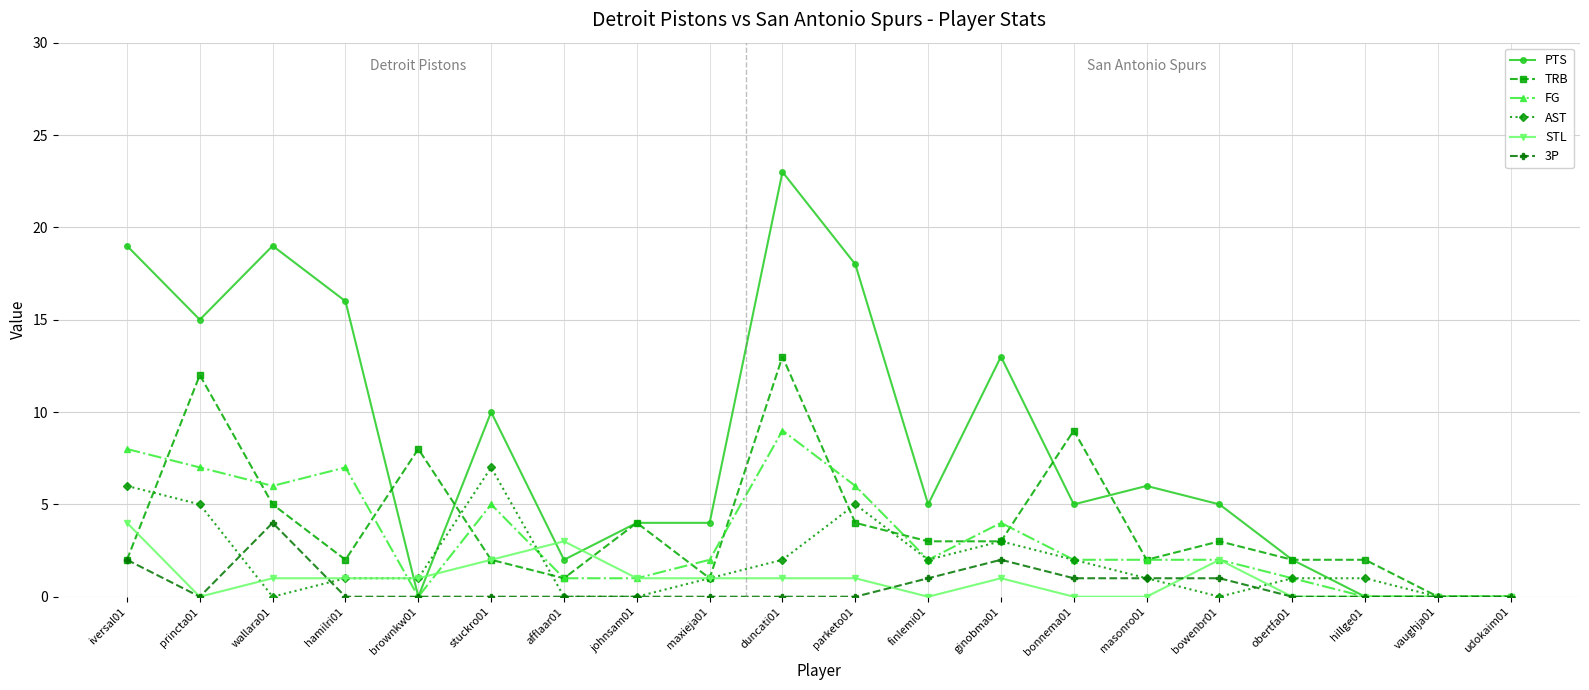

What is the label of the 15th point from the right?

stuckro01